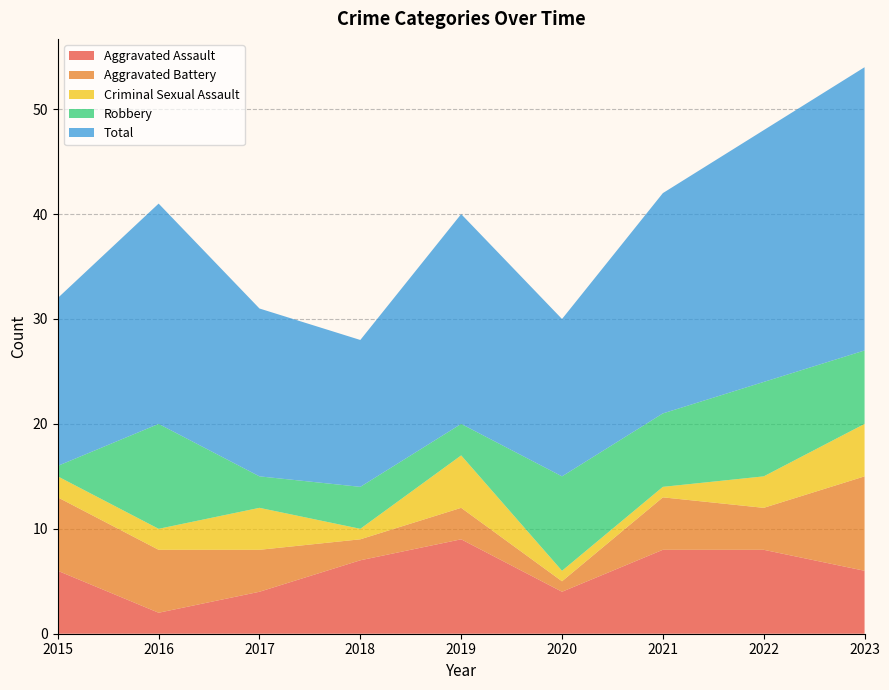

Reading right to left, extract all data points from this chart.

Aggravated Assault: 6	8	8	4	9	7	4	2	6
Aggravated Battery: 9	4	5	1	3	2	4	6	7
Criminal Sexual Assault: 5	3	1	1	5	1	4	2	2
Robbery: 7	9	7	9	3	4	3	10	1
Total: 27	24	21	15	20	14	16	21	16